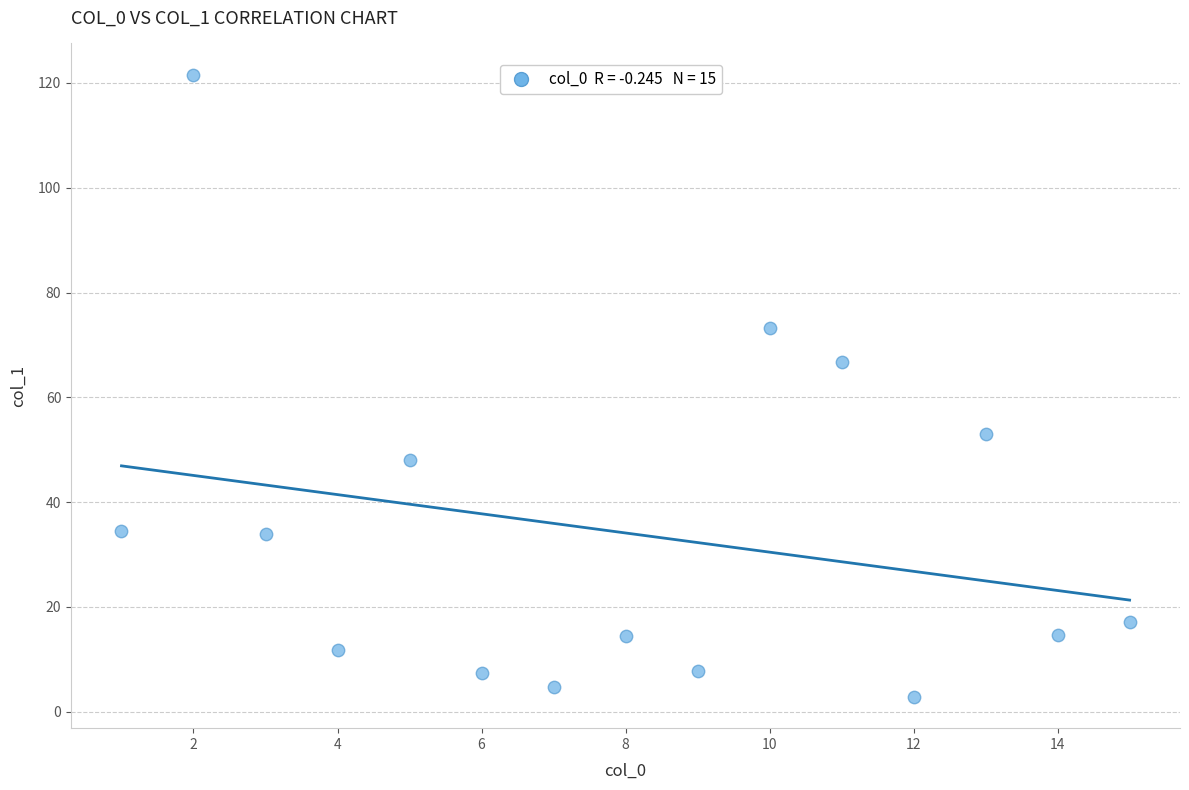

What is the range of X values (max minus min)?

14.0